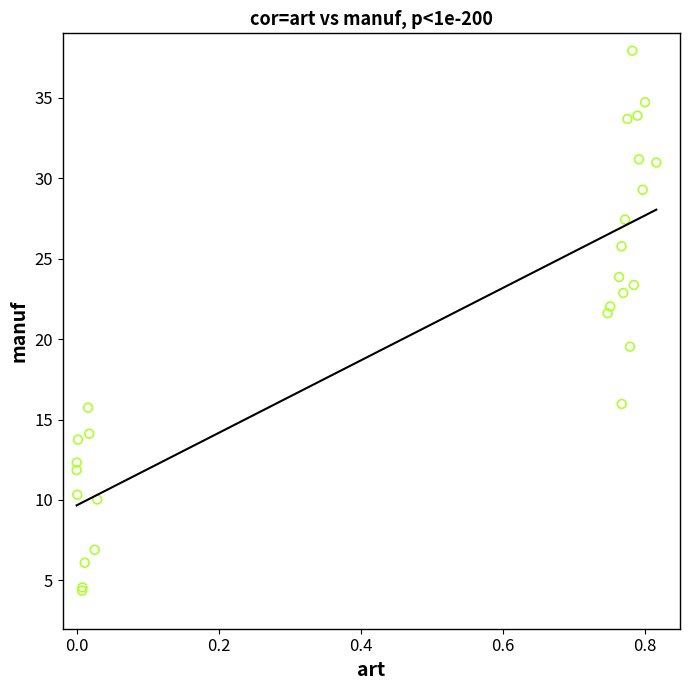

What Y value in the scatter plot is closest to 21?

21.6